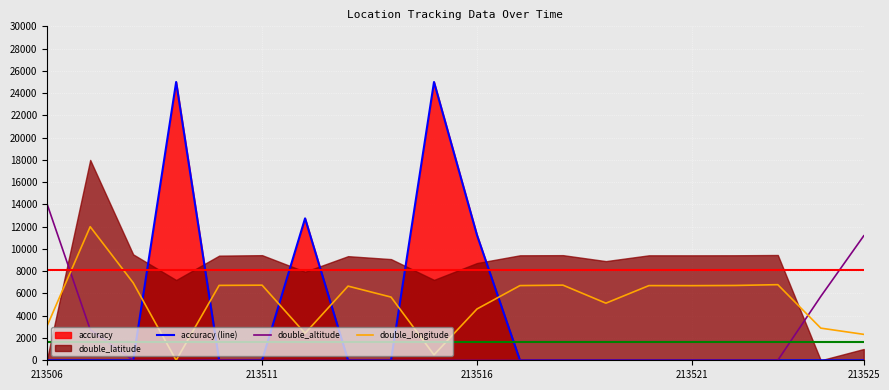

How many values in the accuracy (line) series exceed 0?

4